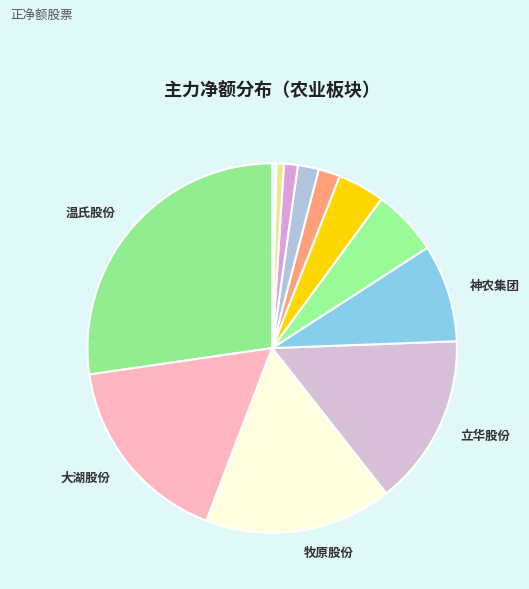

To the nearest percent, what is the average slice percentage?

8%